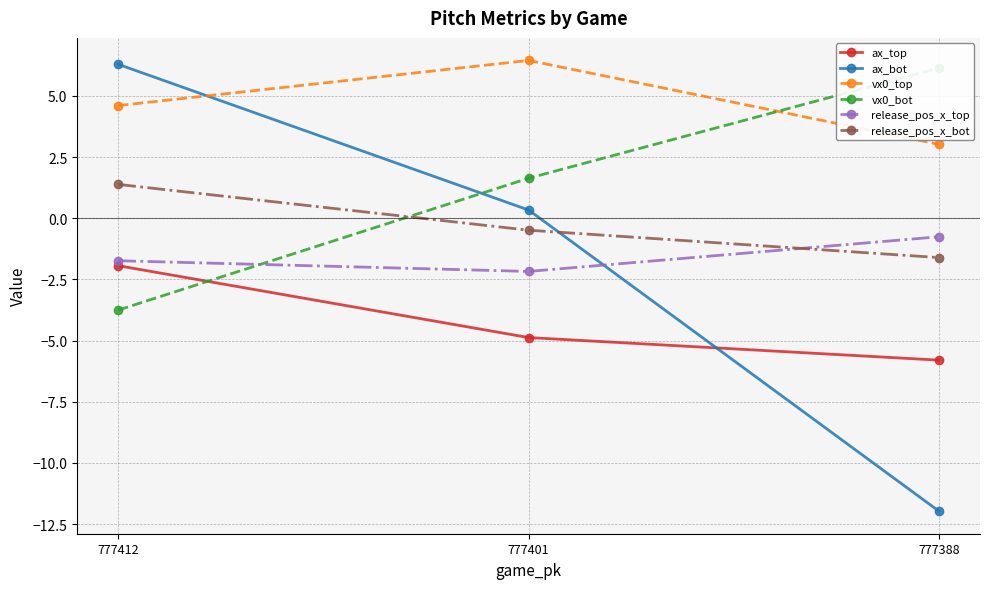

What are all the series names shown in the legend?

ax_top, ax_bot, vx0_top, vx0_bot, release_pos_x_top, release_pos_x_bot